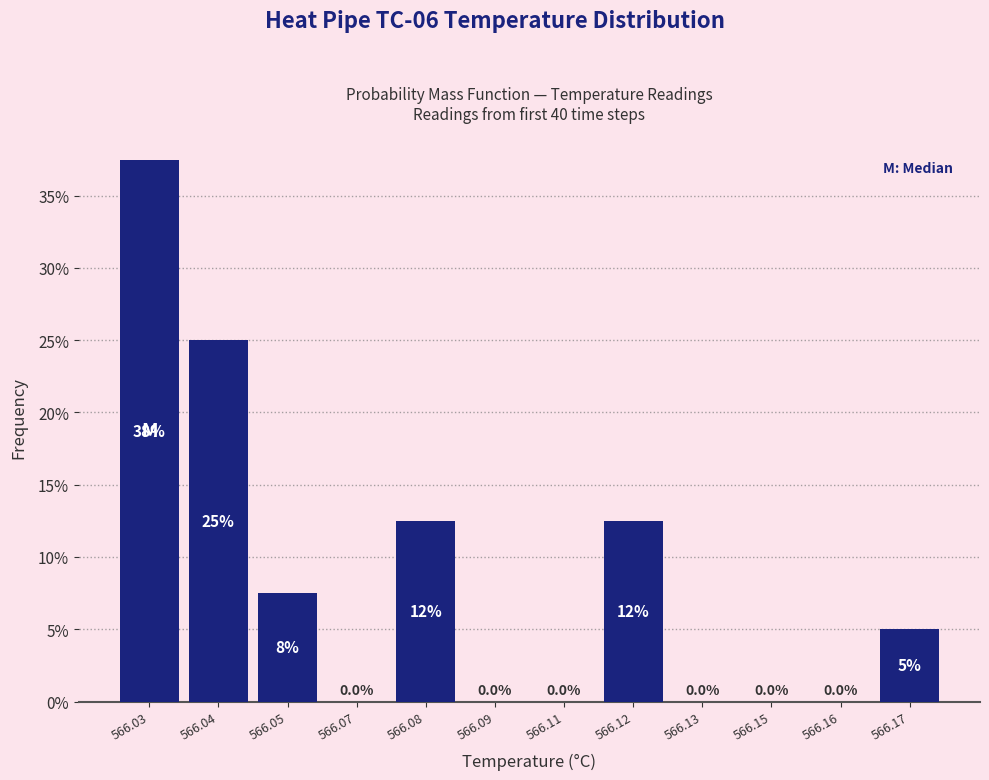

Reading right to left, extract all data points from this chart.

566.17=5.0	566.16=0.0	566.15=0.0	566.13=0.0	566.12=12.5	566.11=0.0	566.09=0.0	566.08=12.5	566.07=0.0	566.05=7.5	566.04=25.0	566.03=37.5